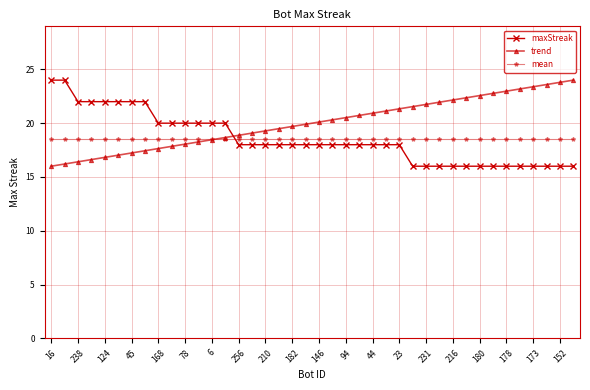

What is the smallest value displayed?

16.0